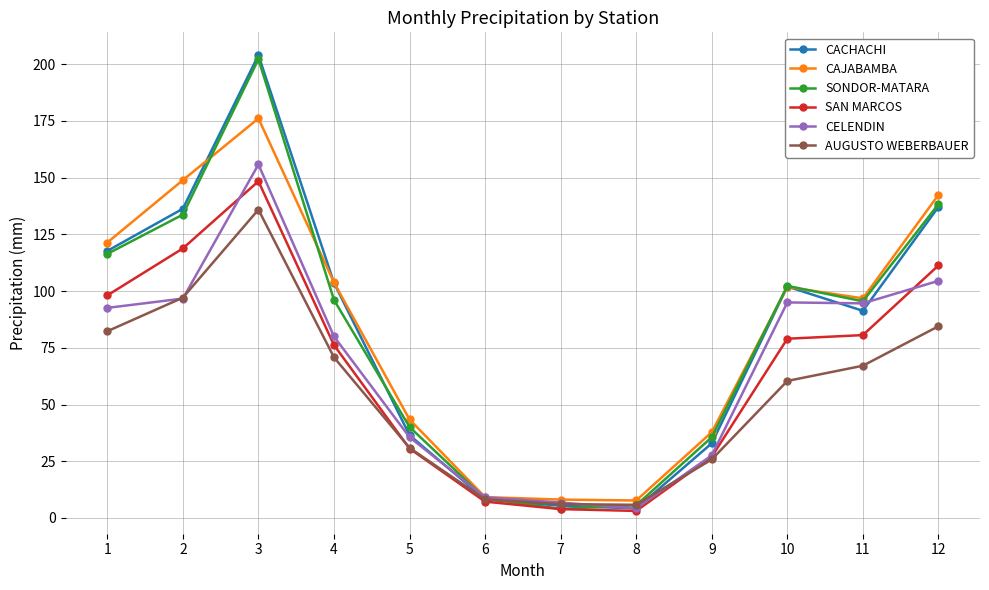

What is the value of the CACHACHI point at the 3rd from the left?

204.0